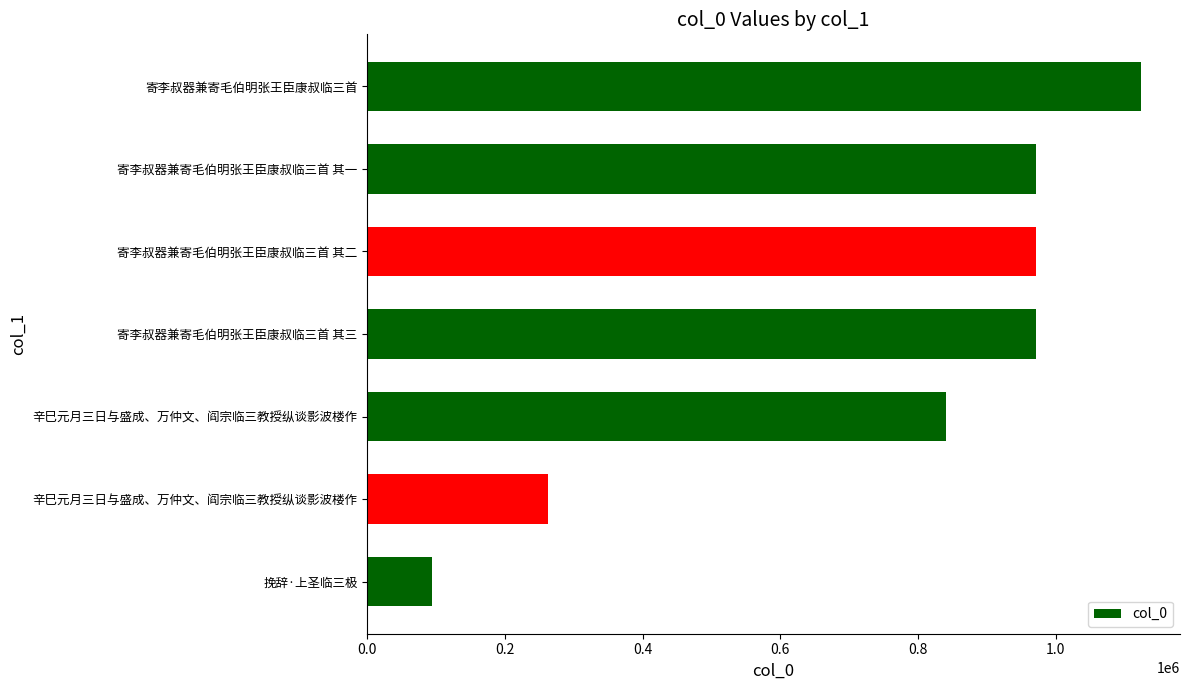

How many distinct data groups are displayed?

1